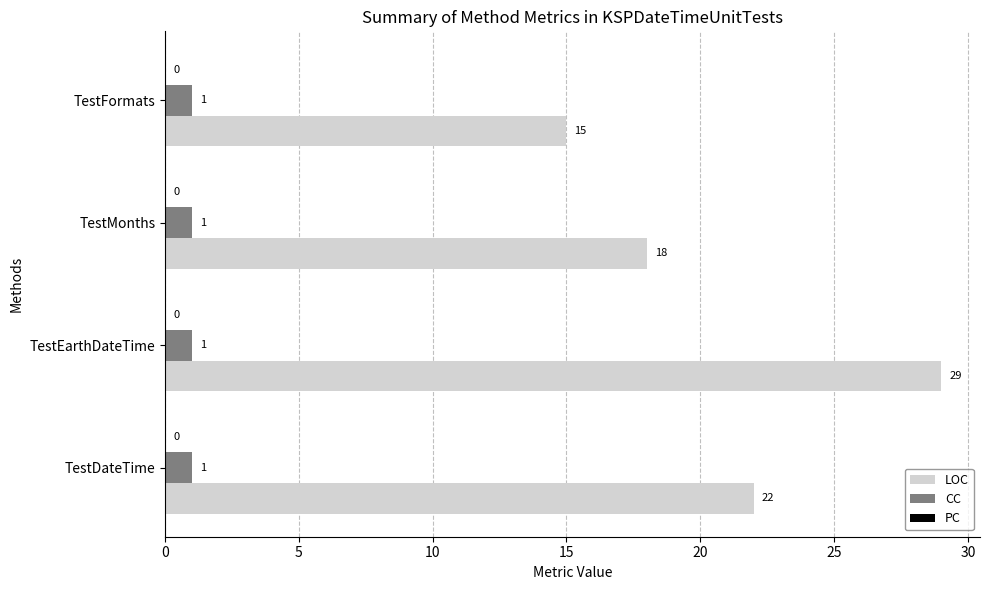

Rank the series by their maximum value, from highest to lowest.

LOC, CC